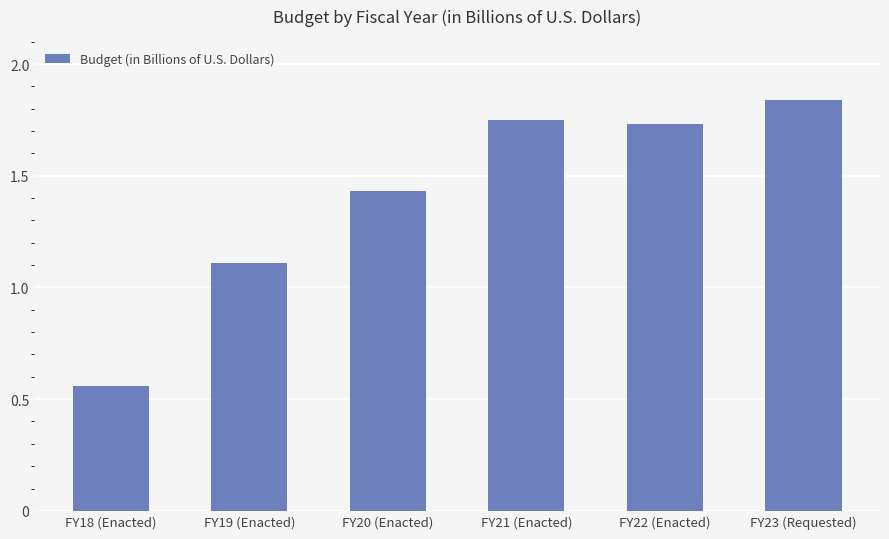

What is the ratio of the value at FY18 (Enacted) to the value at FY19 (Enacted)?

0.5